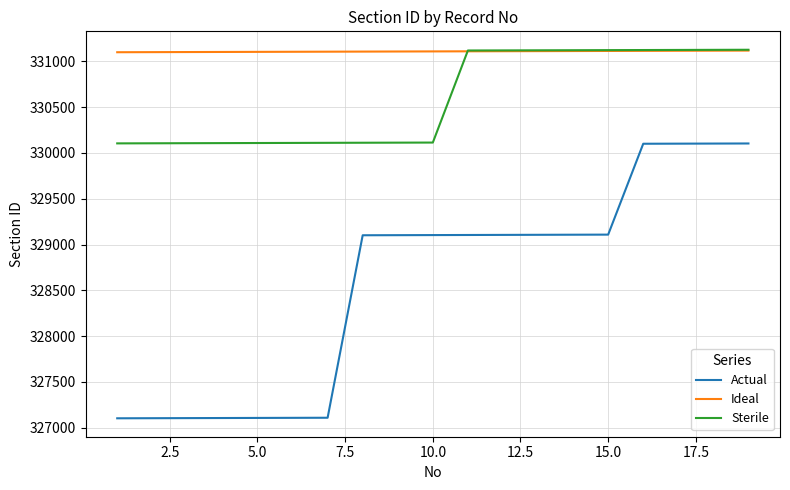

Which series has the largest total across all categories?

Ideal